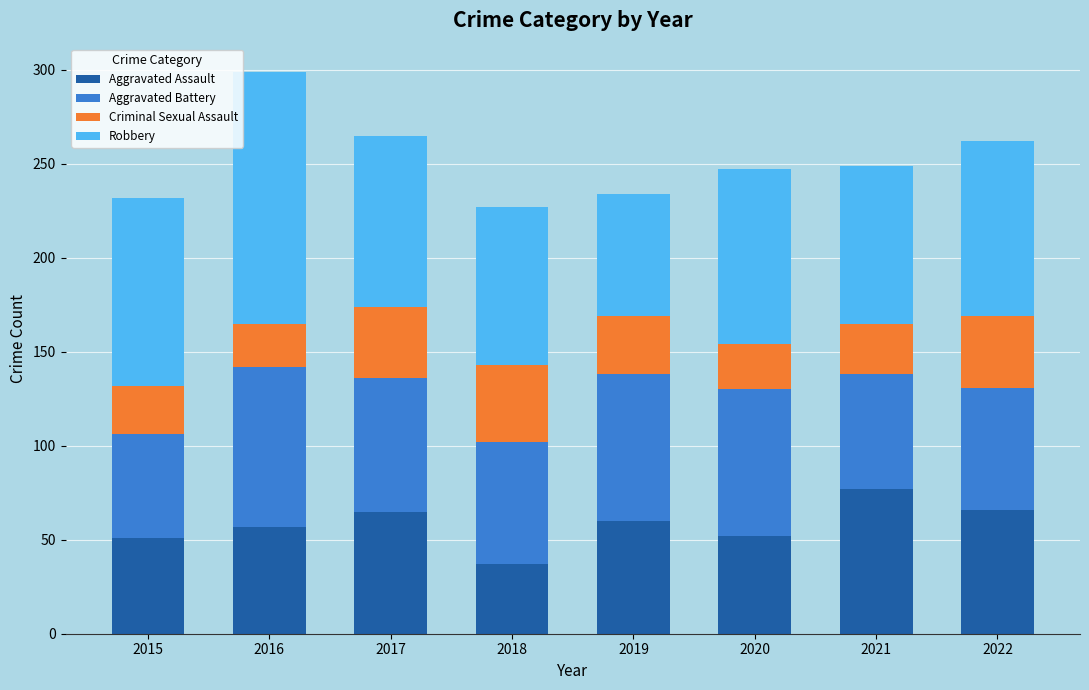

What is the total value across all series at 2016?

299